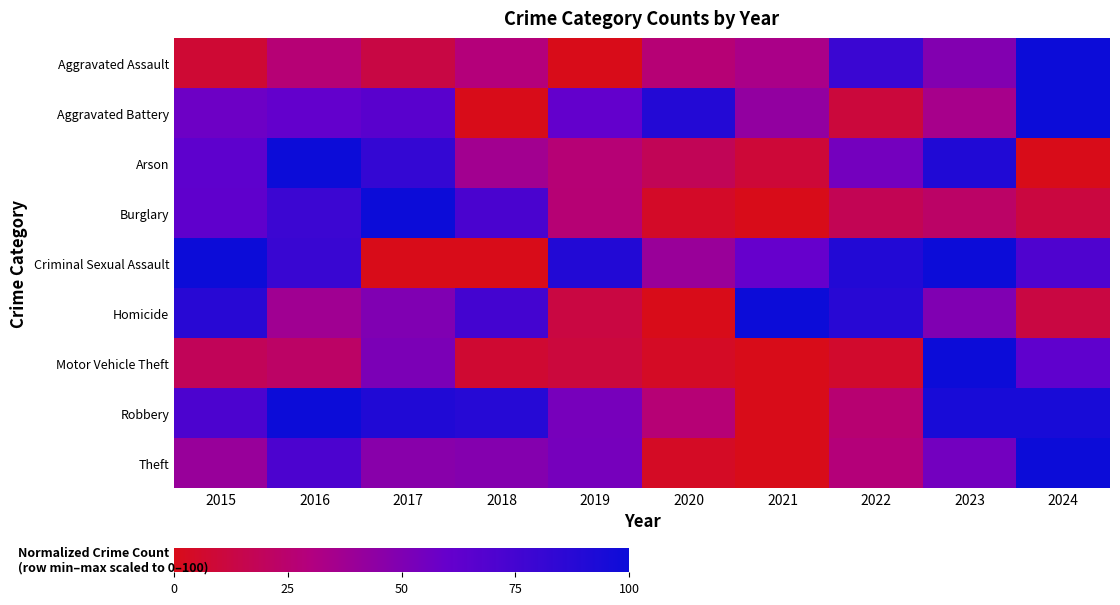

Between 2016 and 2023, which is larger?

2023